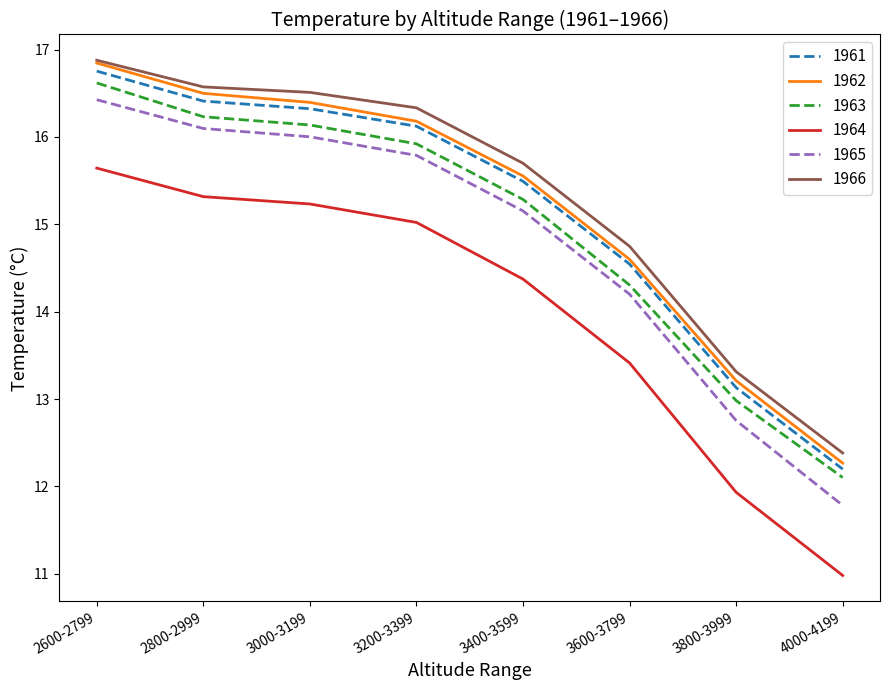

What is the highest value of the 1965 series?

16.4